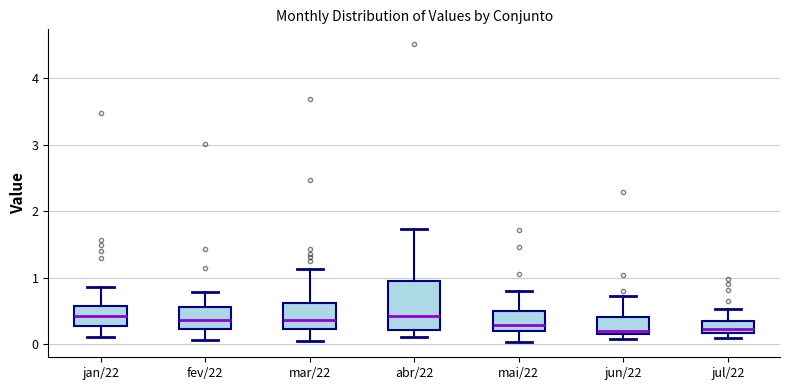

Reading left to right, read every box against the y-axis: the position of its median line, the range the box covers, and the ends of its whiskers. The values are not printed on the chart, so give them approximately, as read against the axis.

jan/22: median 0.4, box 0.3 to 0.6, whiskers 0.1 to 0.9
fev/22: median 0.4, box 0.2 to 0.6, whiskers 0.1 to 0.8
mar/22: median 0.4, box 0.2 to 0.6, whiskers 0.0 to 1.1
abr/22: median 0.4, box 0.2 to 0.9, whiskers 0.1 to 1.7
mai/22: median 0.3, box 0.2 to 0.5, whiskers 0.0 to 0.8
jun/22: median 0.2 (just above the box's lower edge), box 0.2 to 0.4, whiskers 0.1 to 0.7
jul/22: median 0.2 (inside the box), box 0.2 to 0.3, whiskers 0.1 to 0.5